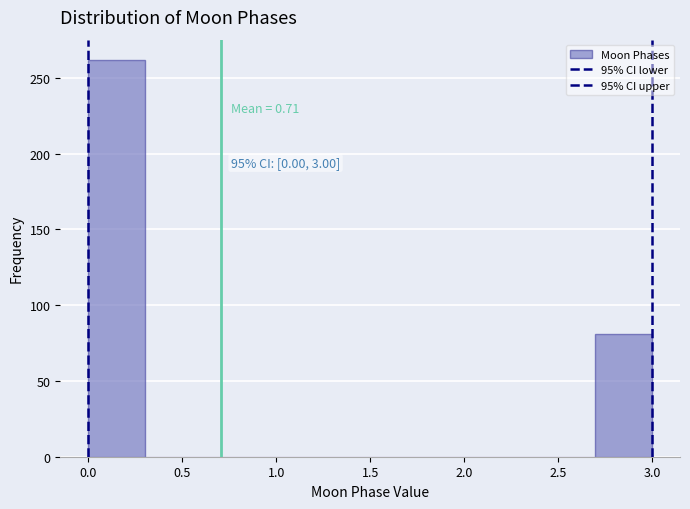

Over which range of the x-axis is the bar tallest?

0.0 to 0.3